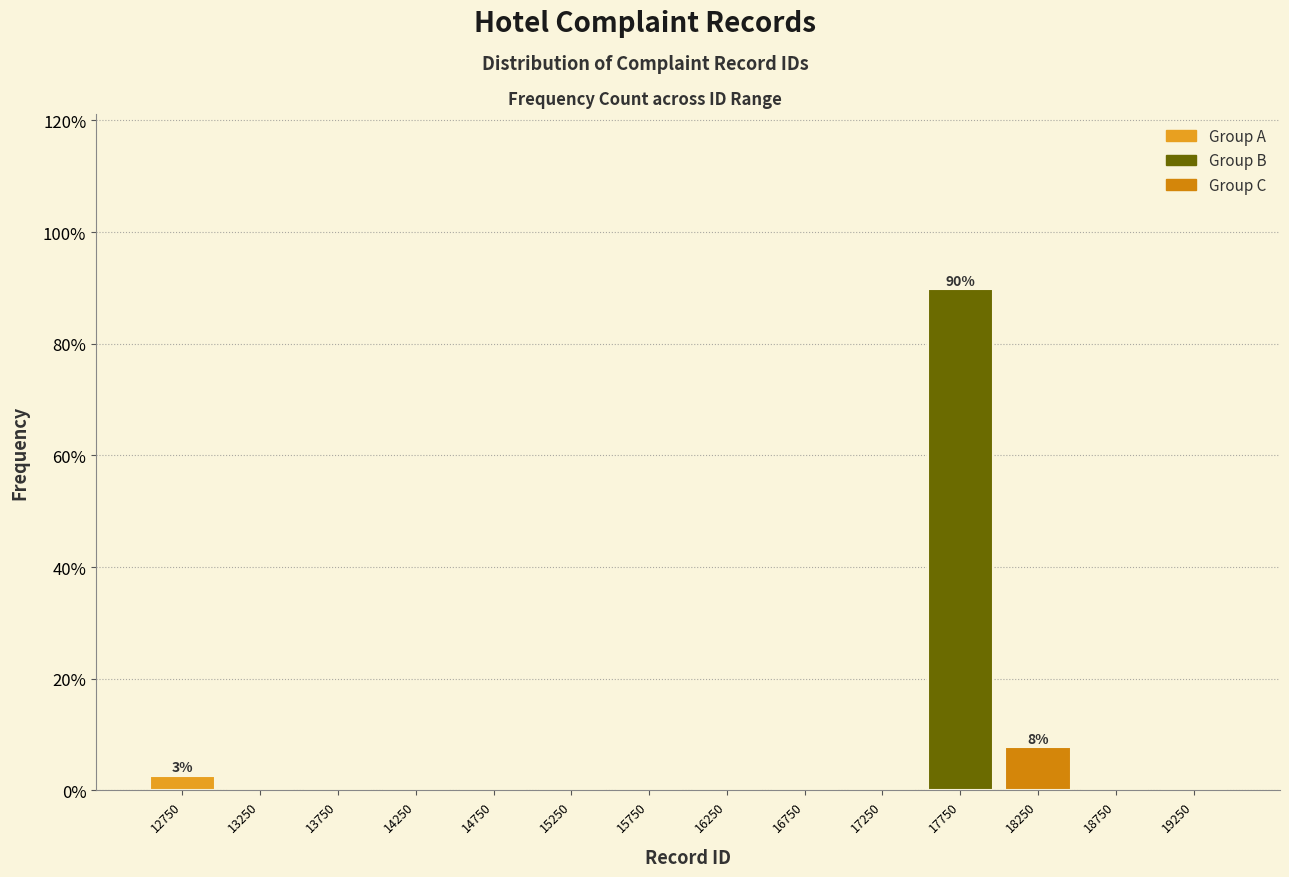

Over which range of the x-axis is the bar tallest?

17500 to 18000